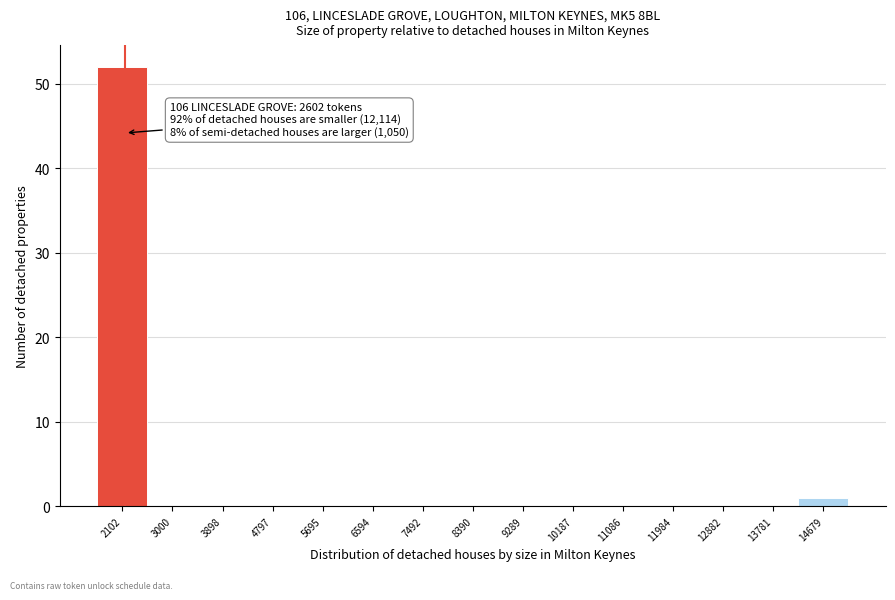

Reading right to left, list all the values displayed in this chart.

14679=1	13781=0	12882=0	11984=0	11086=0	10187=0	9289=0	8390=0	7492=0	6594=0	5695=0	4797=0	3898=0	3000=0	2102=52